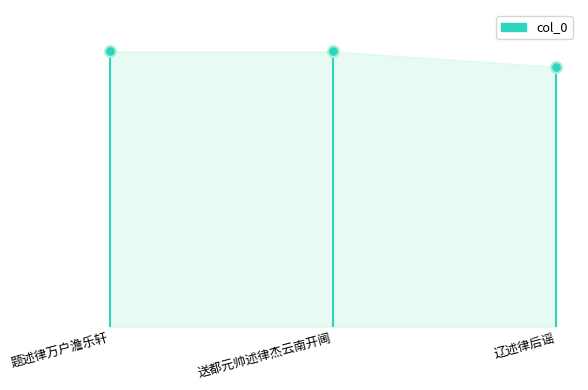

What is the ratio of the value at 送都元帅述律杰云南开阃 to the value at 辽述律后谣?

1.1